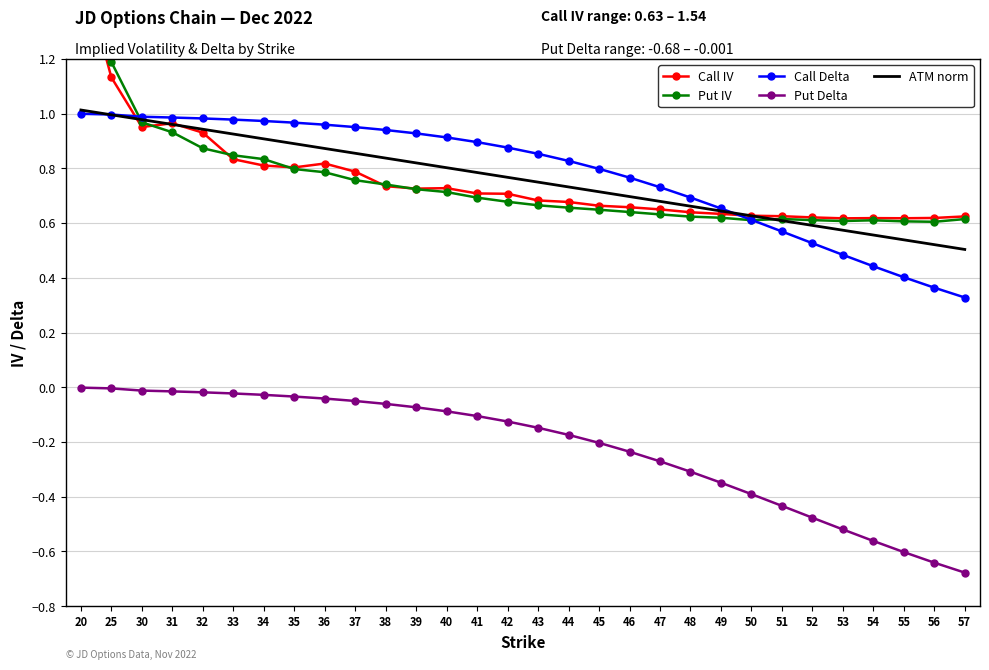

Which category has the highest value across all series?

20